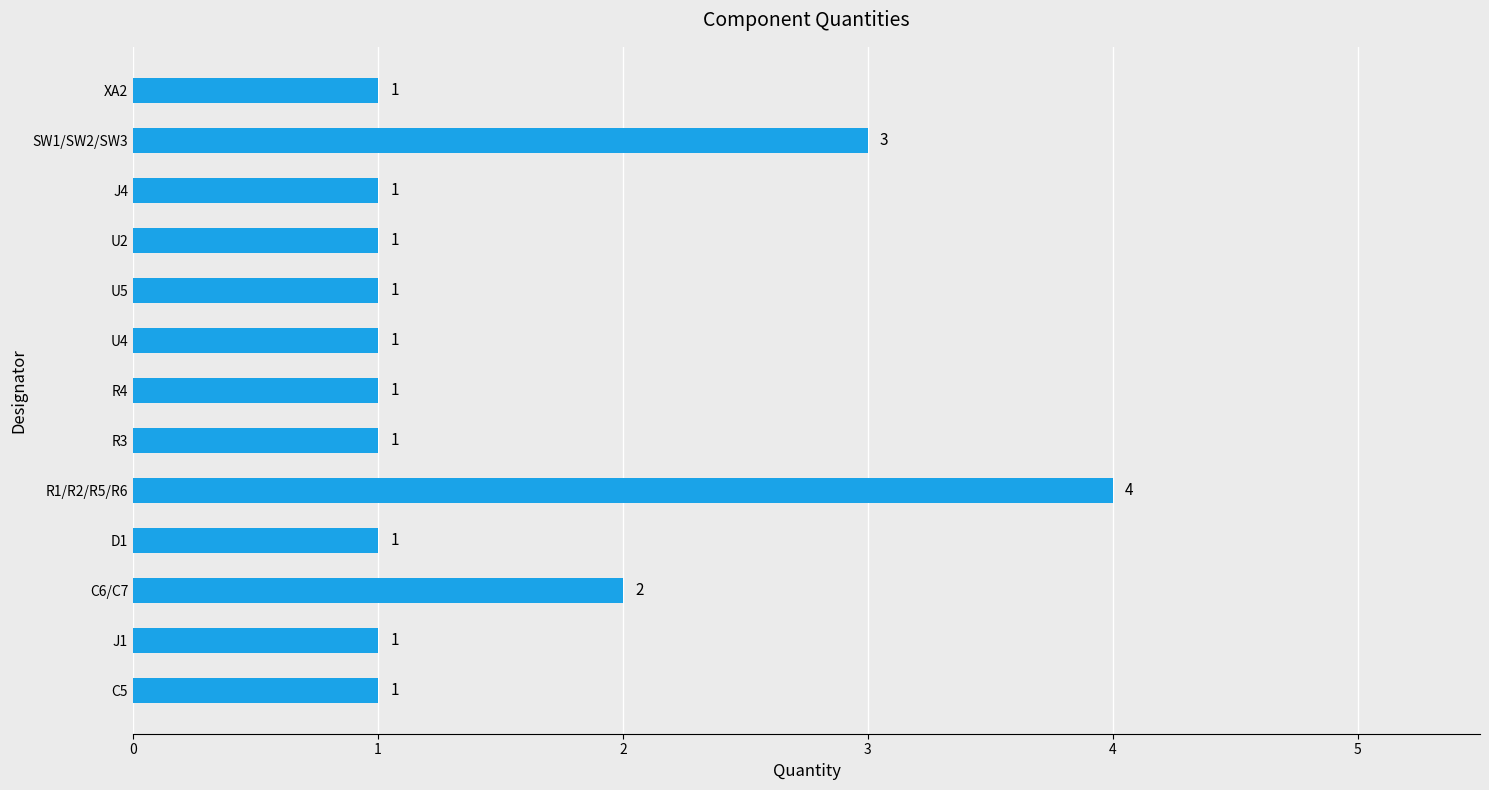

At which label is the value closest to 2?

C6/C7